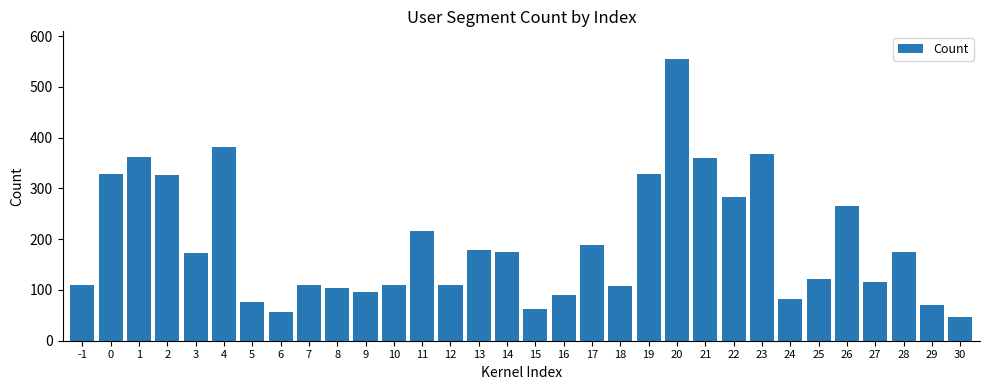

What is the greatest value displayed?

554